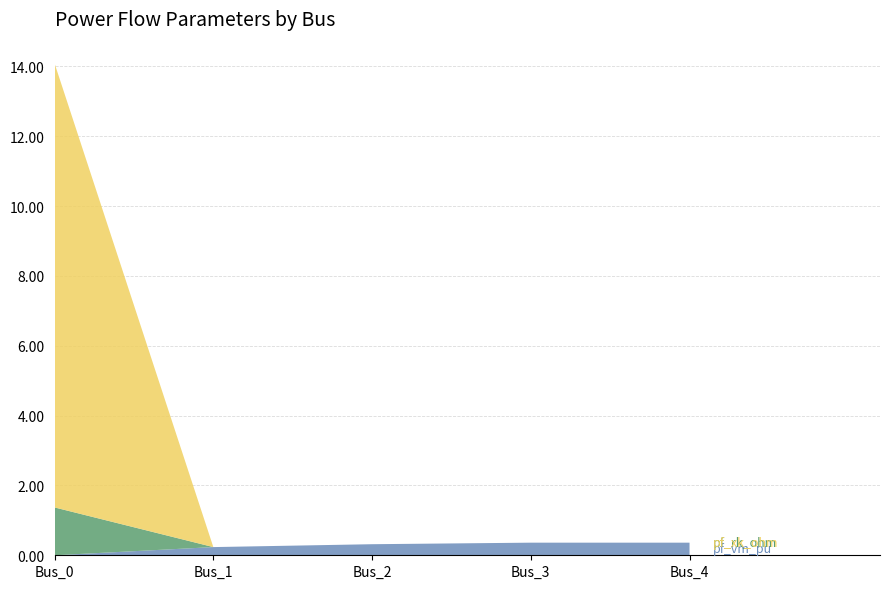

Reading left to right, transcribe all the data shown in this chart.

pf_vm_pu: Bus_0=0.0	Bus_1=0.2	Bus_2=0.3	Bus_3=0.4	Bus_4=0.4
pf_rk_ohm: Bus_0=1.4	Bus_1=0.0	Bus_2=0.0	Bus_3=0.0	Bus_4=0.0
pf_xk_ohm: Bus_0=12.7	Bus_1=0.0	Bus_2=0.0	Bus_3=0.0	Bus_4=0.0